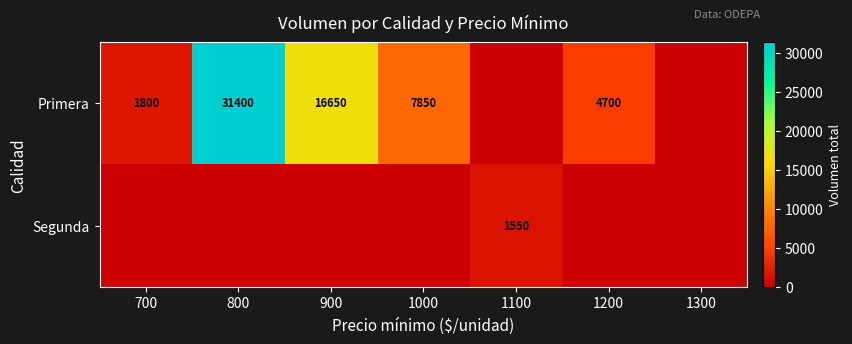

Rank the categories by Segunda value from lowest to highest.

700, 800, 900, 1000, 1200, 1300, 1100